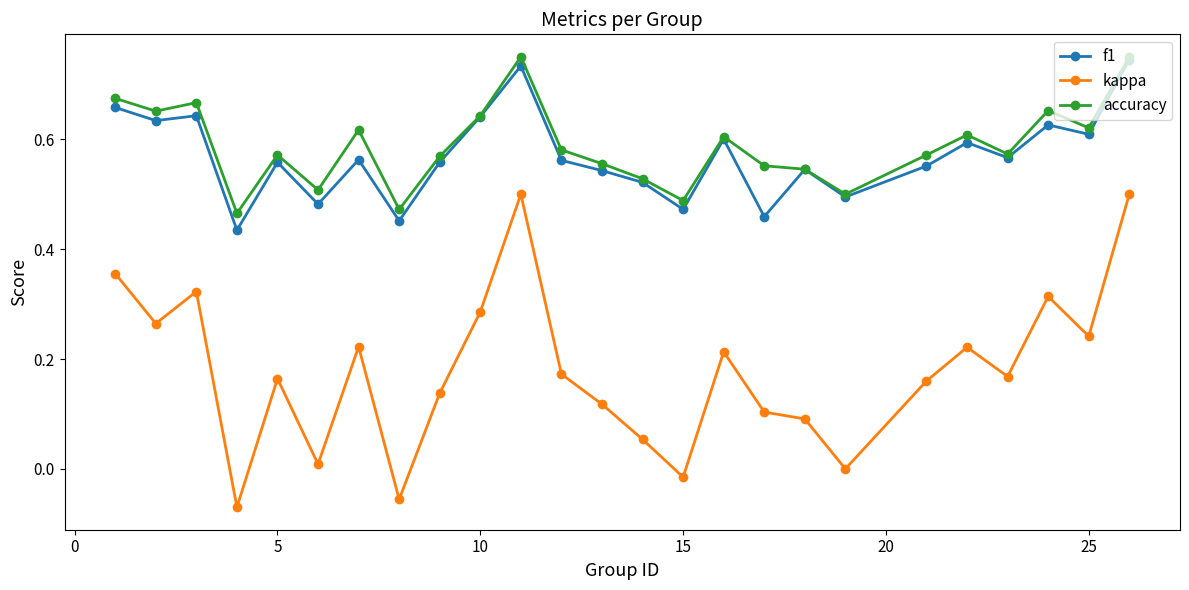

True or false: f1 has more than 2 interior local peaks.

True